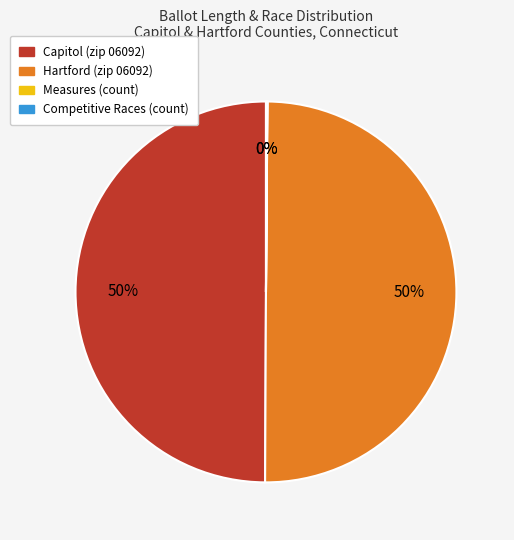

To the nearest percent, what is the average slice percentage?

25%